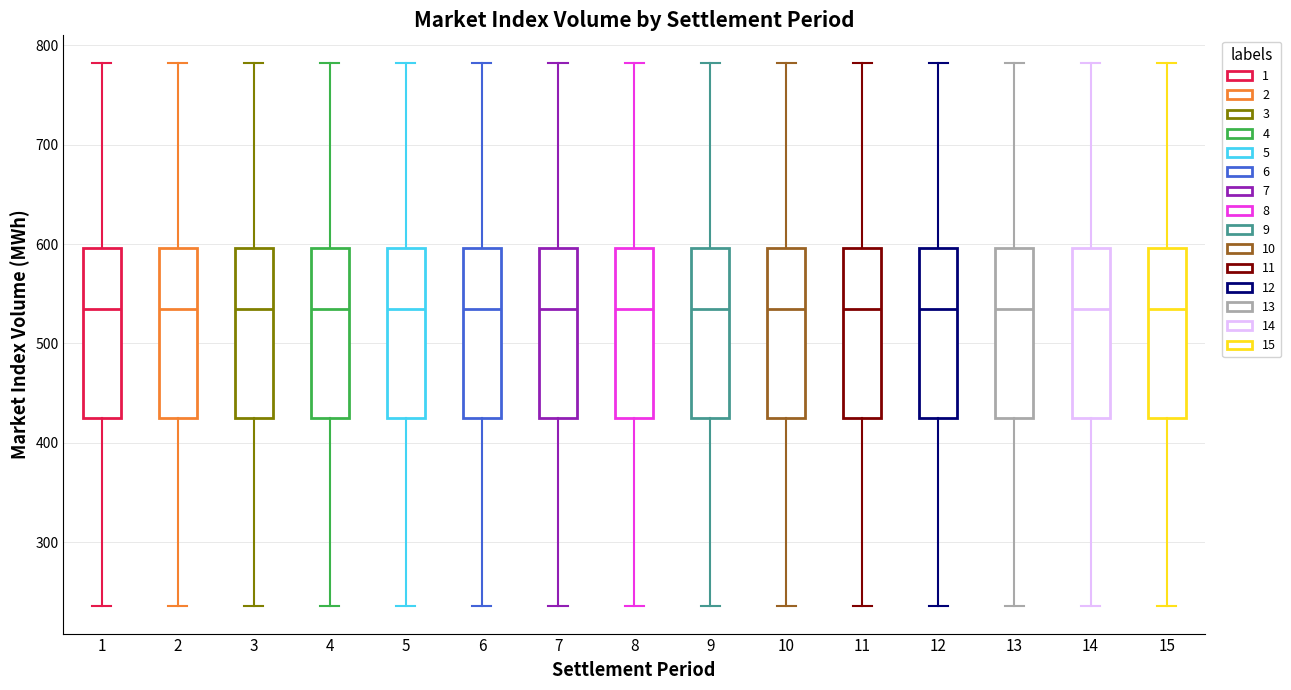

Where is the lower edge of the box at x = 12 on the y-axis? The values are not printed on the chart, so give them approximately, as read against the axis.

430